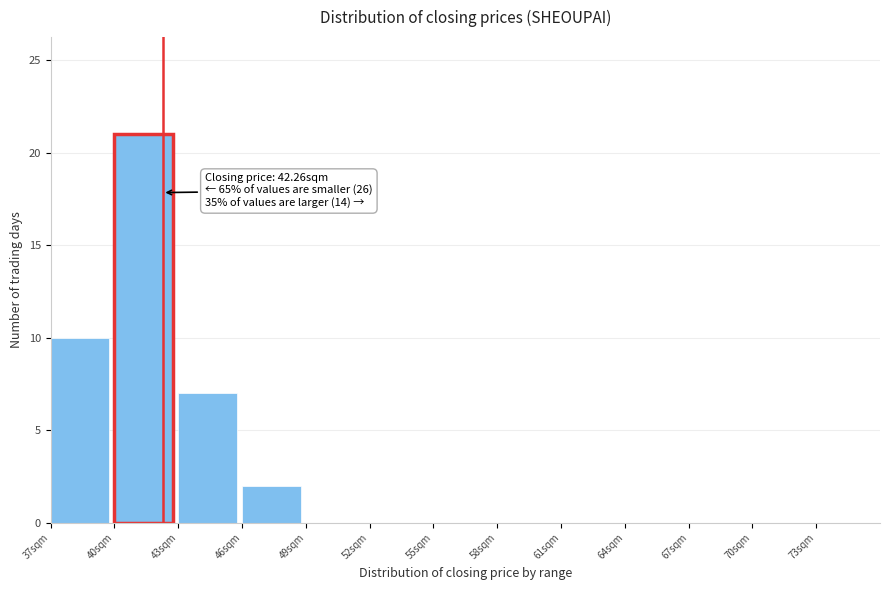

Over which range of the x-axis is the bar tallest?

40 to 43